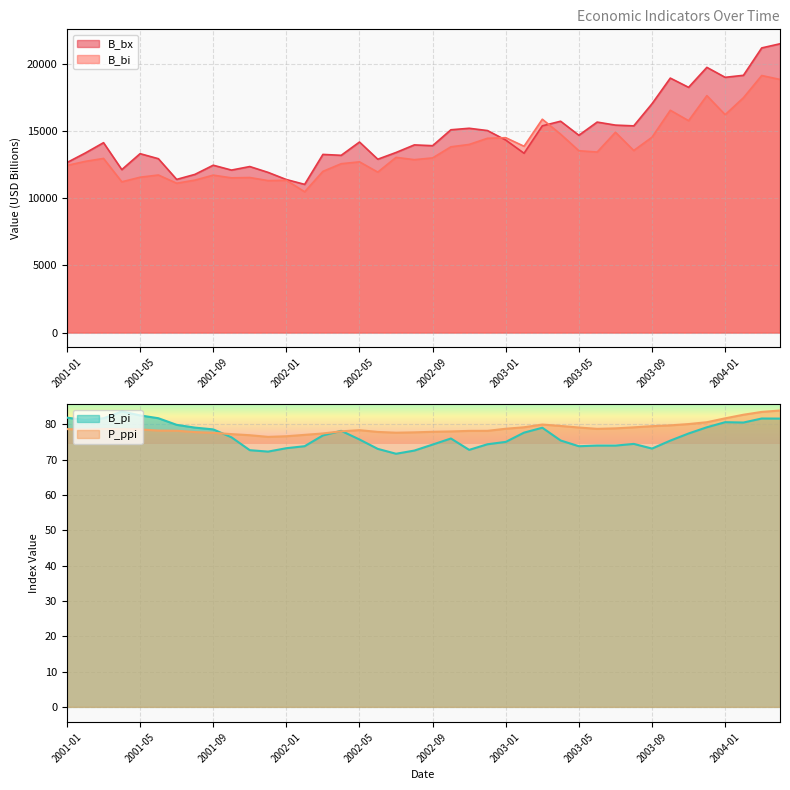

At how many categories does at least one series exceed 3792?

40